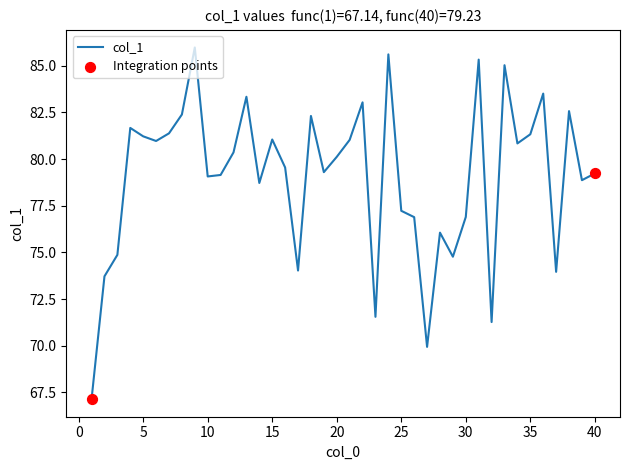

What is the minimum value shown in the chart?

67.1